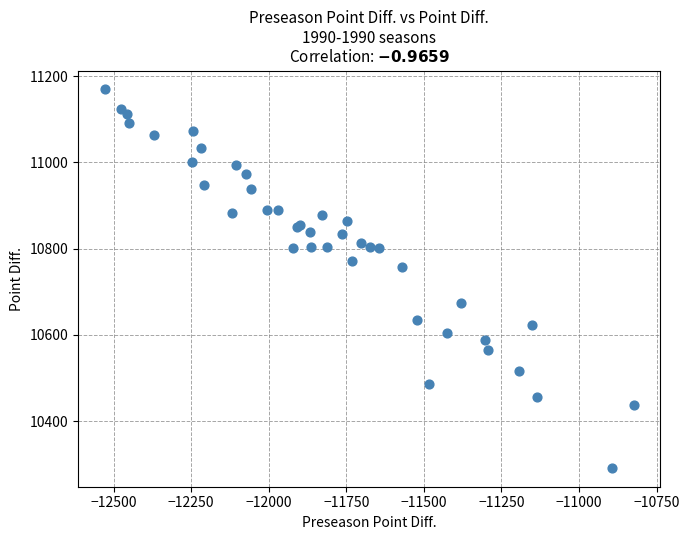

What Y value in the scatter plot is closest to 10730?

10757.8